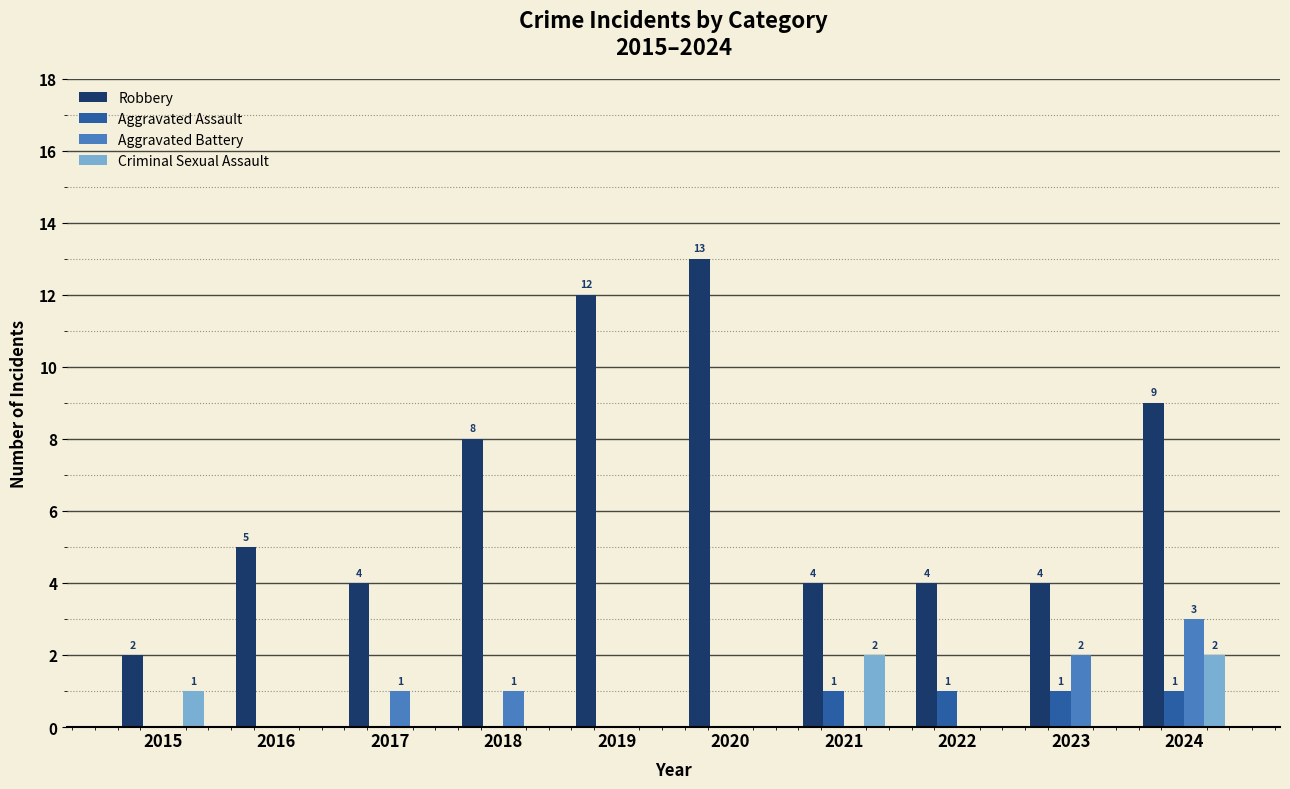

Which series changed the most between 2020 and 2022?

Robbery